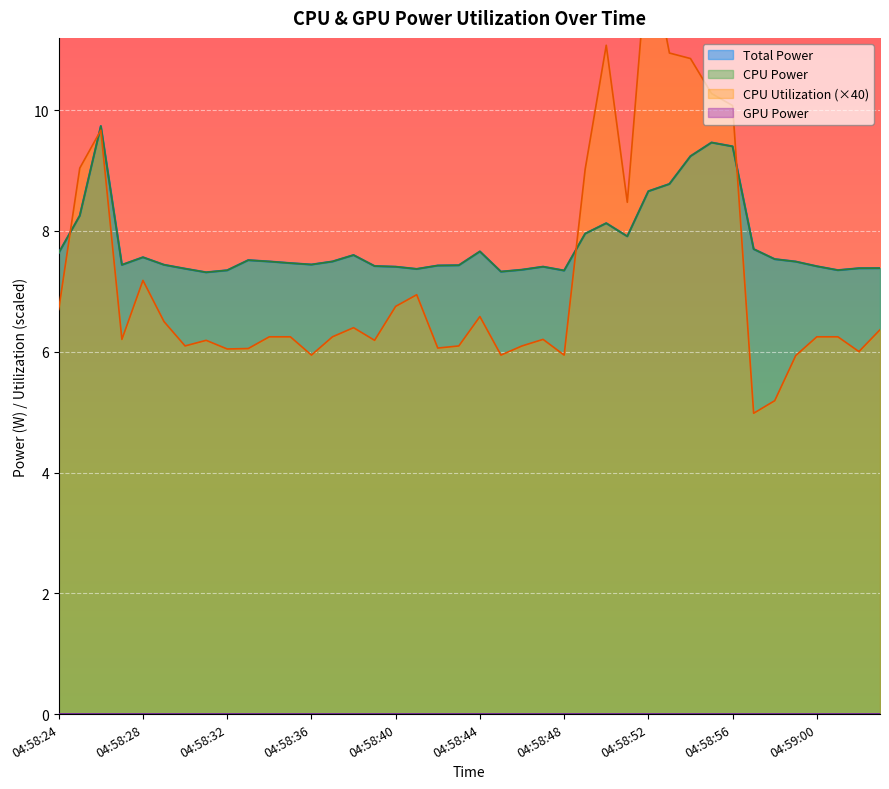

Reading left to right, what are all the values shown in this chart?

Total Power: 04:58:24=7.6	04:58:25=8.3	04:58:26=9.7	04:58:27=7.4	04:58:28=7.6	04:58:29=7.4	04:58:30=7.4	04:58:31=7.3	04:58:32=7.3	04:58:33=7.5	04:58:34=7.5	04:58:35=7.5	04:58:36=7.4	04:58:37=7.5	04:58:38=7.6	04:58:39=7.4	04:58:40=7.4	04:58:41=7.4	04:58:42=7.4	04:58:43=7.4	04:58:44=7.7	04:58:45=7.3	04:58:46=7.4	04:58:47=7.4	04:58:48=7.3	04:58:49=8.0	04:58:50=8.1	04:58:51=7.9	04:58:52=8.7	04:58:53=8.8	04:58:54=9.2	04:58:55=9.5	04:58:56=9.4	04:58:57=7.7	04:58:58=7.5	04:58:59=7.5	04:59:00=7.4	04:59:01=7.4	04:59:02=7.4	04:59:03=7.4
CPU Power: 04:58:24=7.6	04:58:25=8.3	04:58:26=9.7	04:58:27=7.4	04:58:28=7.6	04:58:29=7.4	04:58:30=7.4	04:58:31=7.3	04:58:32=7.3	04:58:33=7.5	04:58:34=7.5	04:58:35=7.5	04:58:36=7.4	04:58:37=7.5	04:58:38=7.6	04:58:39=7.4	04:58:40=7.4	04:58:41=7.4	04:58:42=7.4	04:58:43=7.4	04:58:44=7.7	04:58:45=7.3	04:58:46=7.4	04:58:47=7.4	04:58:48=7.3	04:58:49=8.0	04:58:50=8.1	04:58:51=7.9	04:58:52=8.7	04:58:53=8.8	04:58:54=9.2	04:58:55=9.5	04:58:56=9.4	04:58:57=7.7	04:58:58=7.5	04:58:59=7.5	04:59:00=7.4	04:59:01=7.4	04:59:02=7.4	04:59:03=7.4
CPU Utilization: 04:58:24=6.7	04:58:25=9.0	04:58:26=9.7	04:58:27=6.2	04:58:28=7.2	04:58:29=6.5	04:58:30=6.1	04:58:31=6.2	04:58:32=6.0	04:58:33=6.1	04:58:34=6.2	04:58:35=6.2	04:58:36=5.9	04:58:37=6.2	04:58:38=6.4	04:58:39=6.2	04:58:40=6.8	04:58:41=6.9	04:58:42=6.1	04:58:43=6.1	04:58:44=6.6	04:58:45=5.9	04:58:46=6.1	04:58:47=6.2	04:58:48=5.9	04:58:49=9.0	04:58:50=11.1	04:58:51=8.5	04:58:52=12.7	04:58:53=10.9	04:58:54=10.9	04:58:55=10.3	04:58:56=10.1	04:58:57=5.0	04:58:58=5.2	04:58:59=5.9	04:59:00=6.2	04:59:01=6.2	04:59:02=6.0	04:59:03=6.4